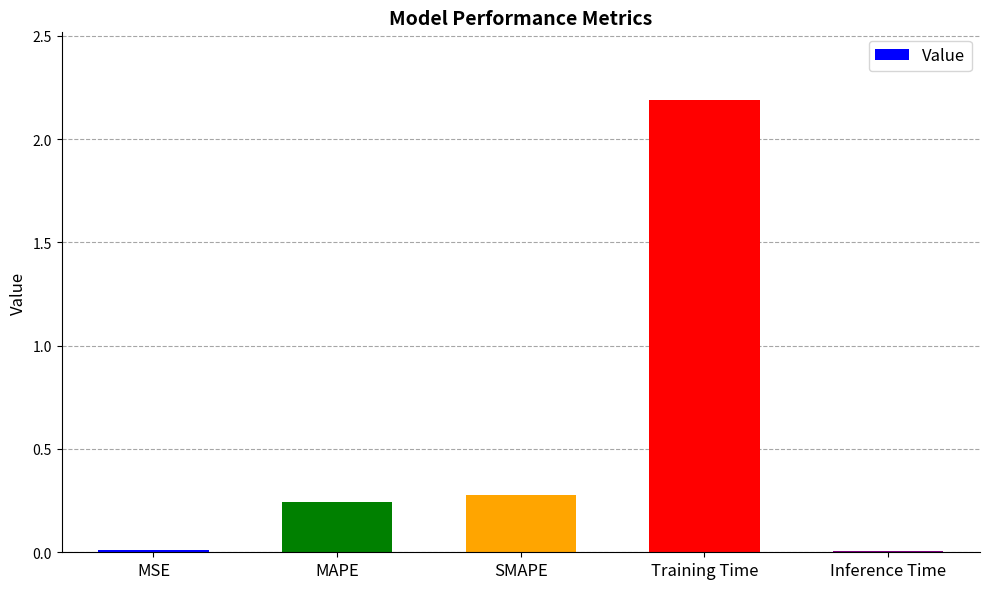

What is the sum of the values at SMAPE and MAPE?

0.5